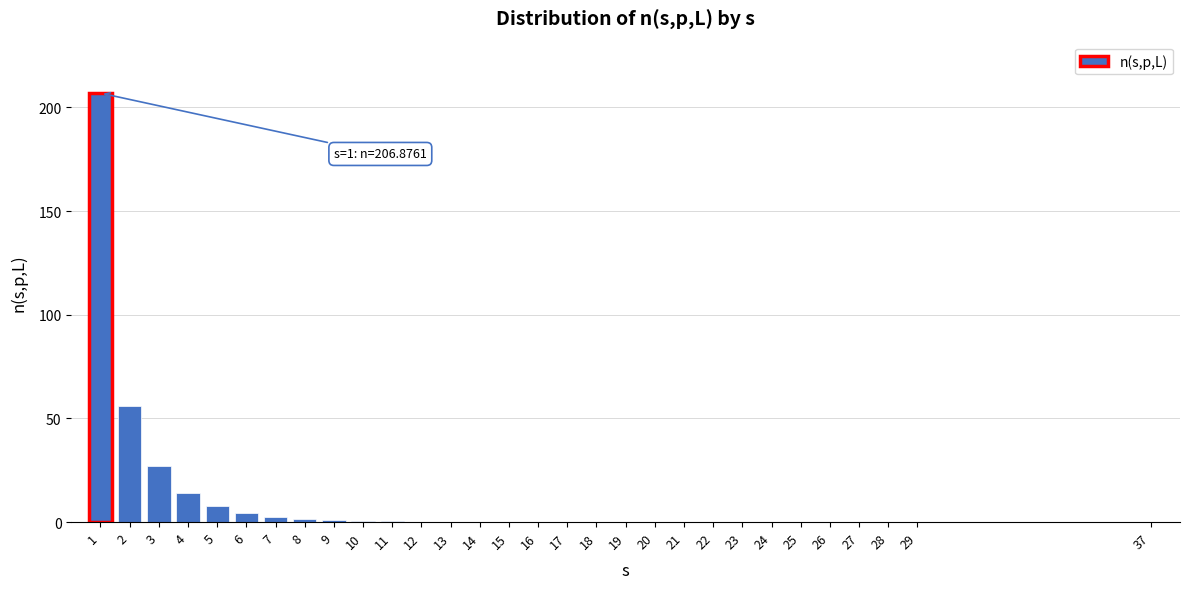

What is the change in value from 1 to 3?

-179.7